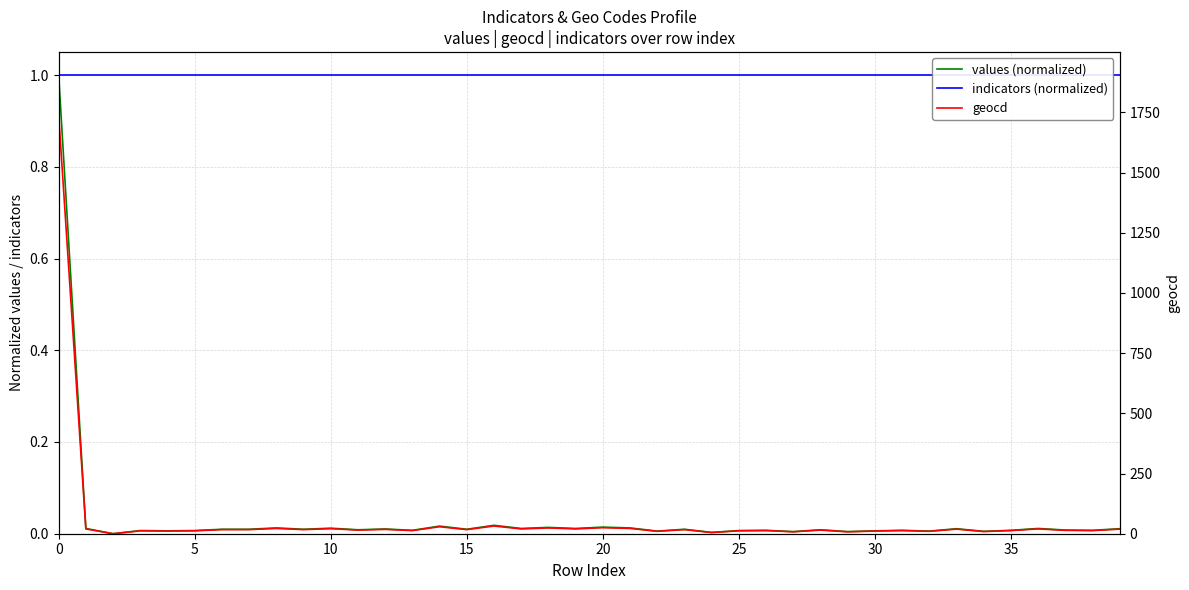

What is the spread (max minus min) of values at 35?

17.0